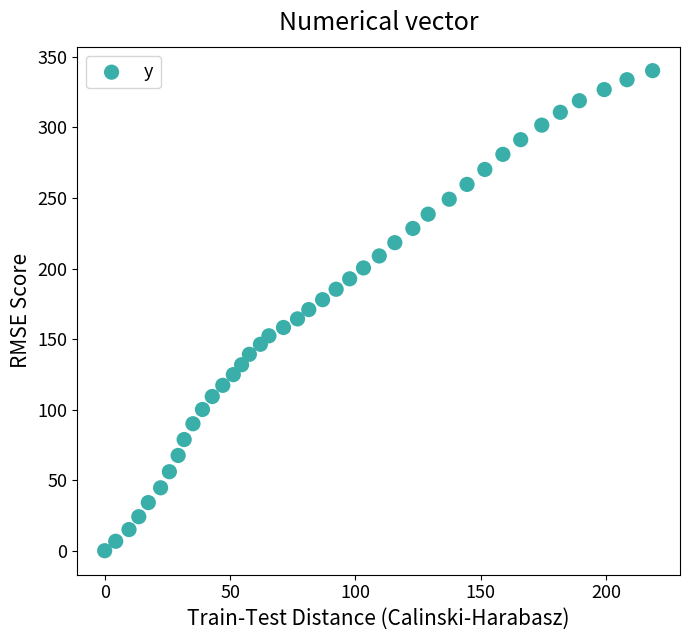

What is the range of Y values (max minus min)?

340.2